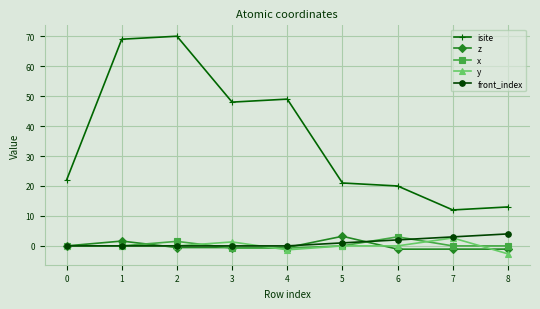

Between 4 and 7, which series saw the biggest shift?

isite